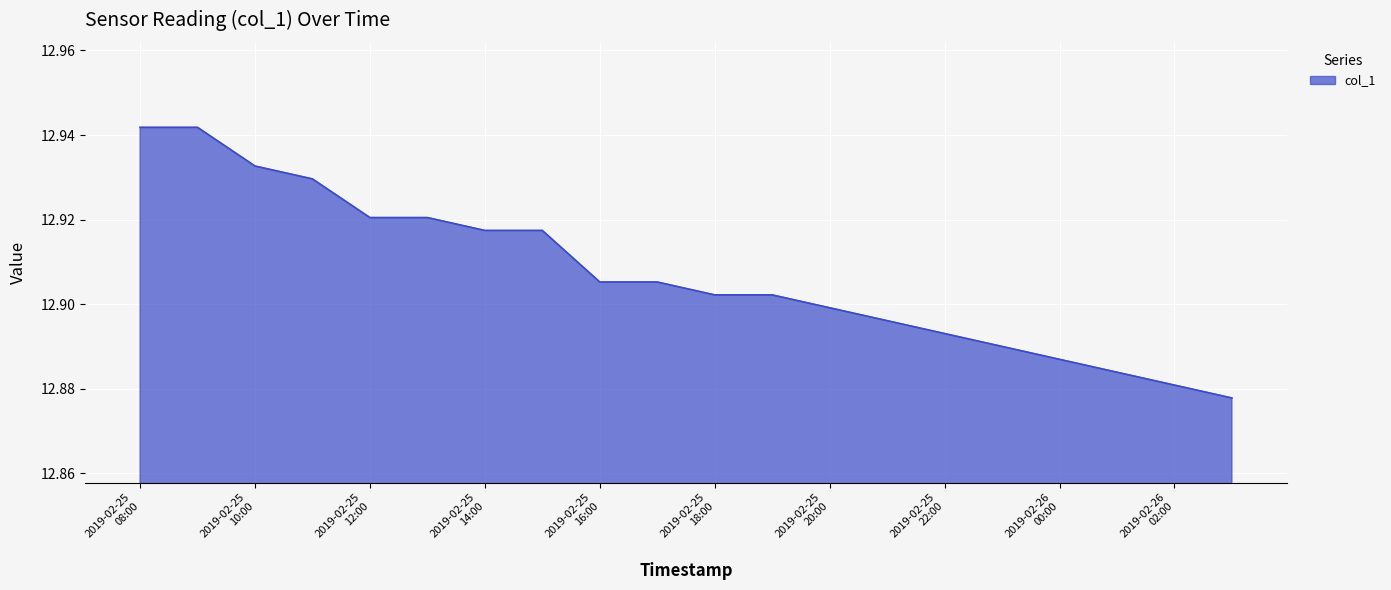

Does the chart display data point markers on the line(s)?

No